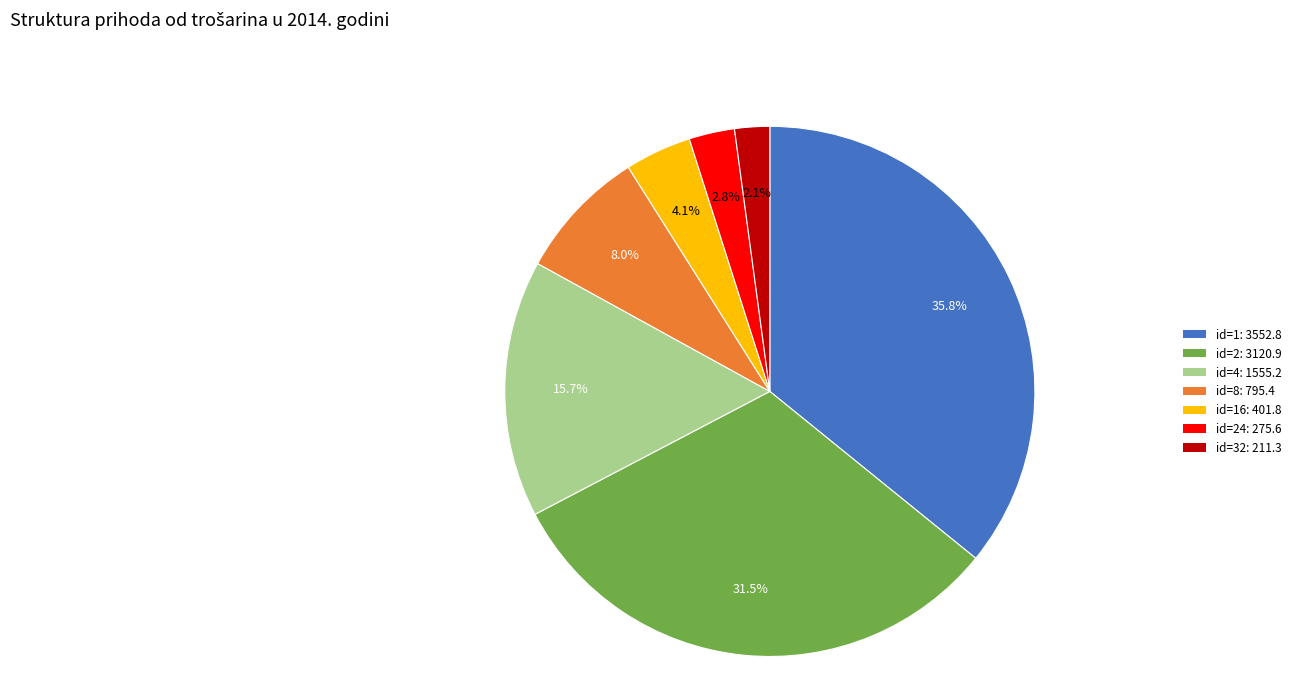

Does any single category account for the majority?

No